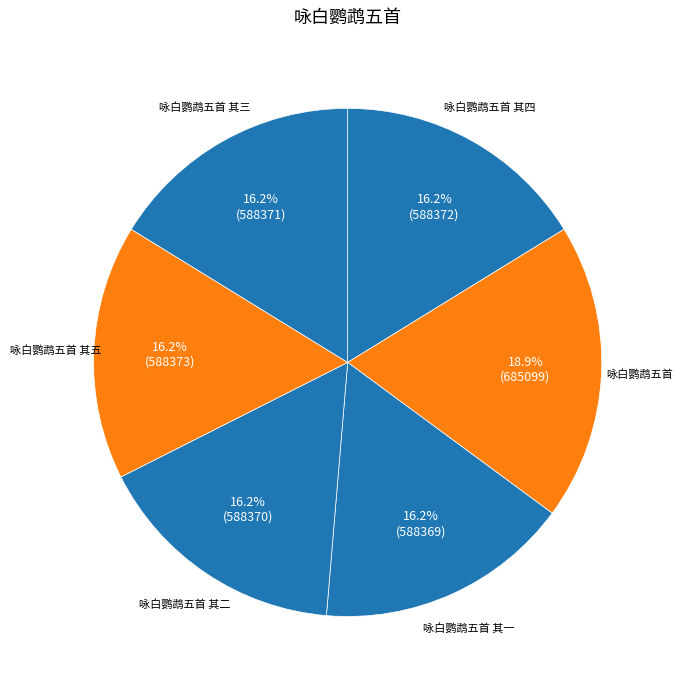

Is there a majority slice in this chart?

No